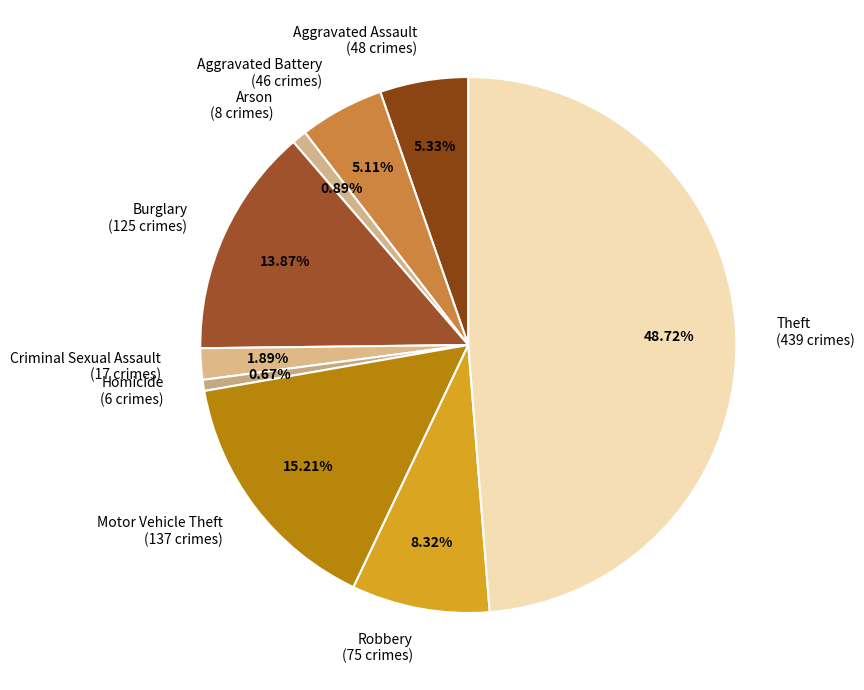

Combined, do Burglary (125 crimes) and Motor Vehicle Theft (137 crimes) account for over 50%?

No